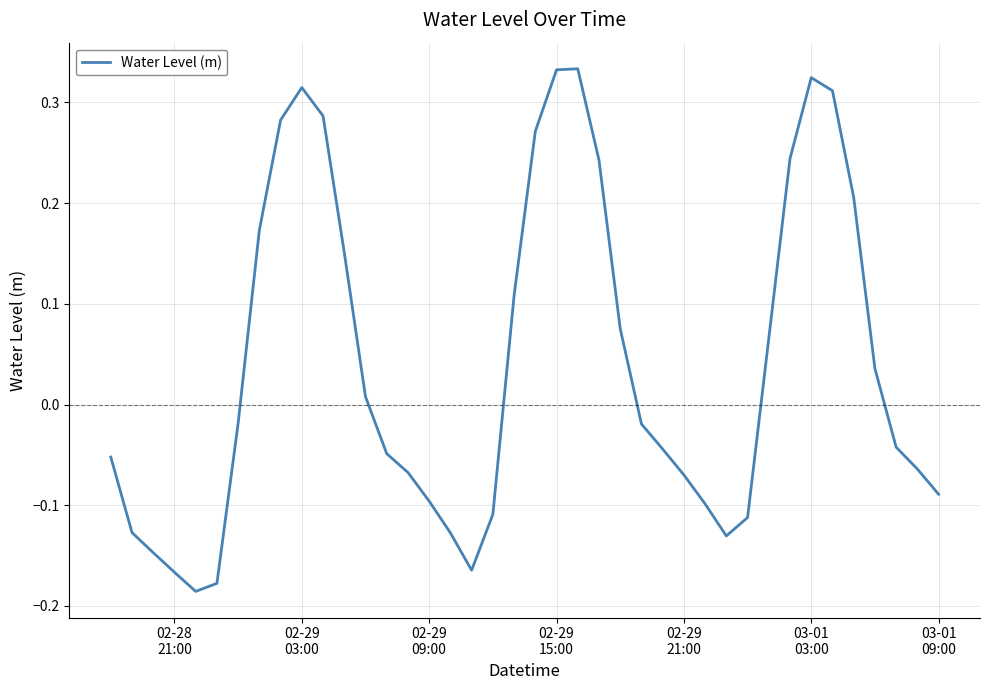

What is the difference between the maximum and minimum values?

0.5